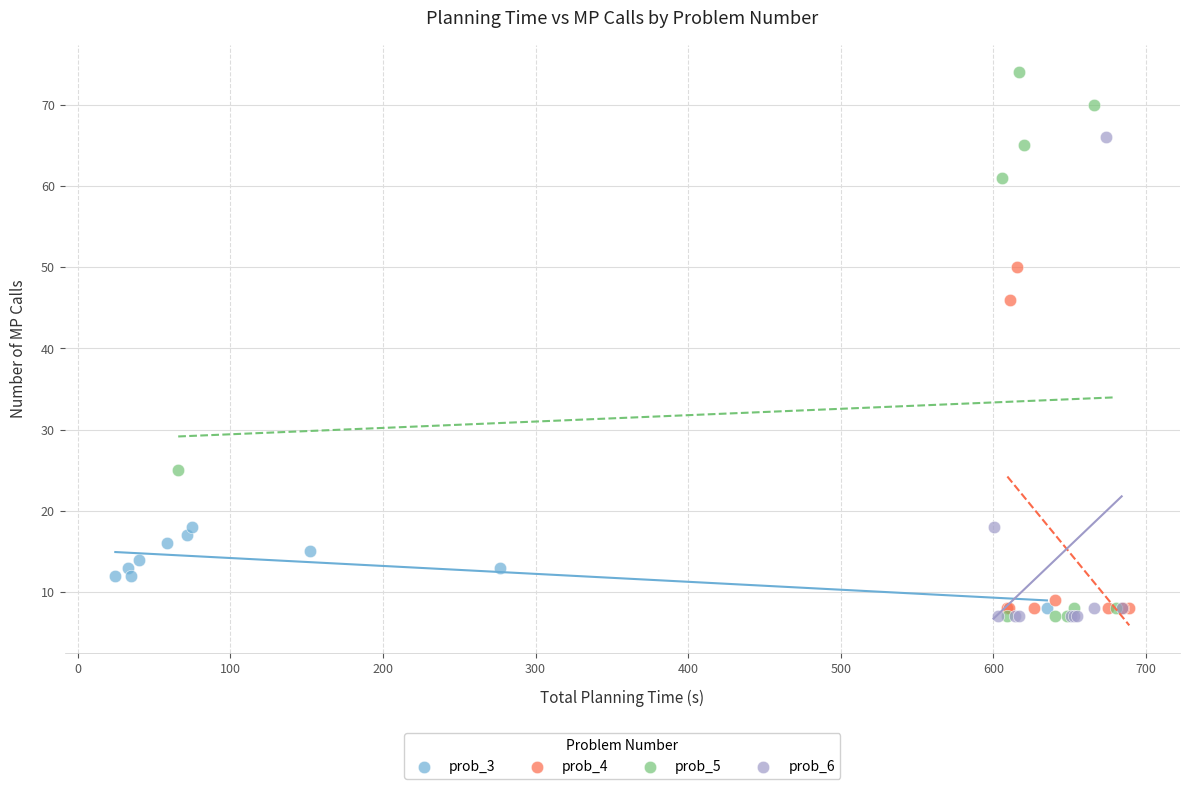

Which series has the widest spread of Y values?

prob_5